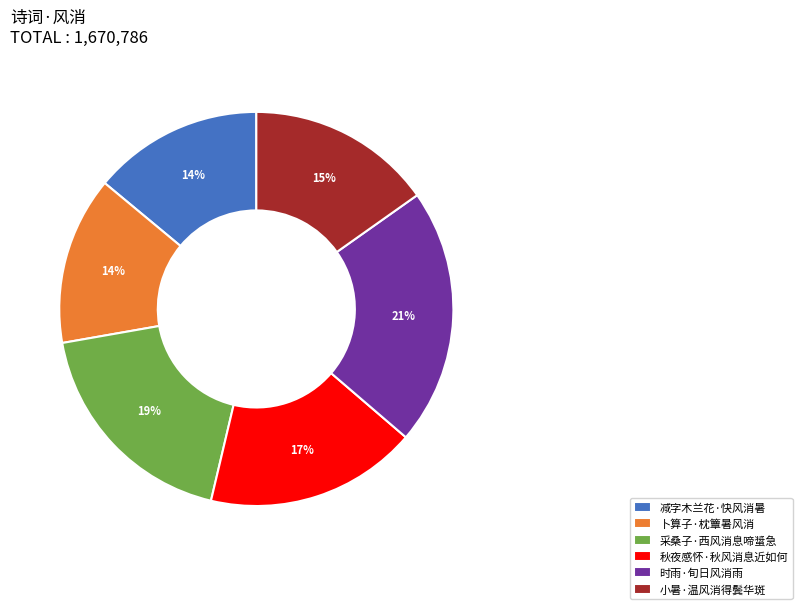

To the nearest percent, what is the difference between the largest and smallest slice percentages?

7%